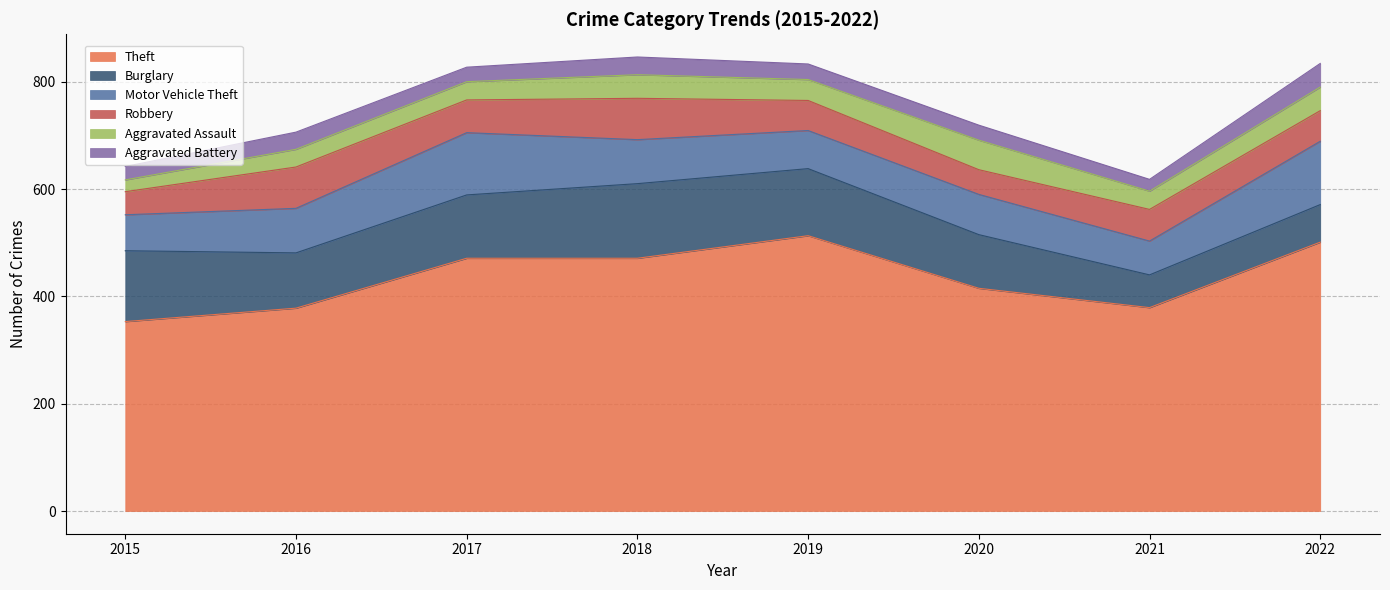

Between 2021 and 2022, which is larger?

2022